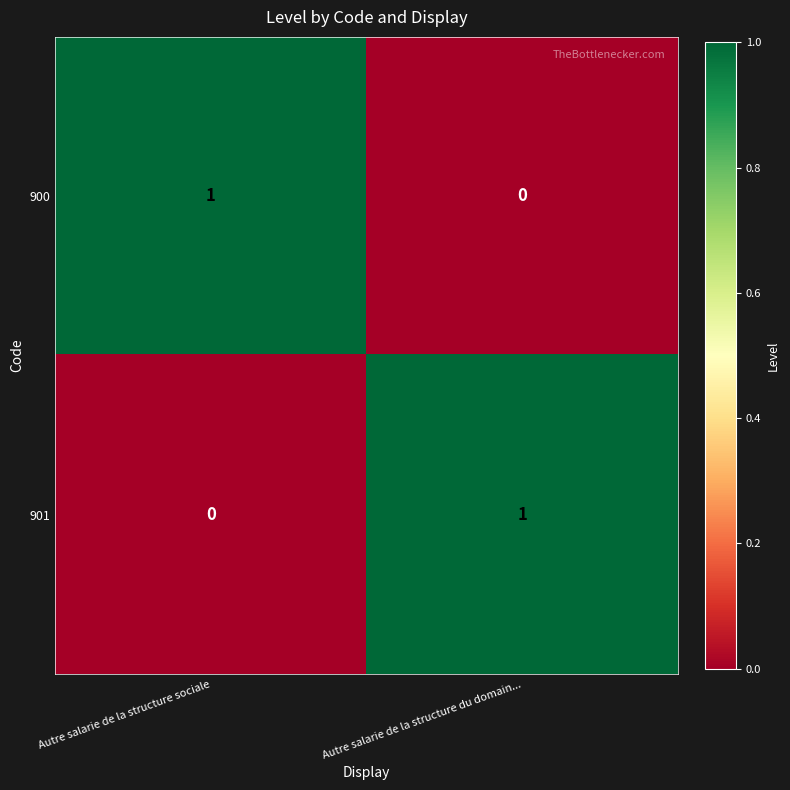

At which label does 901 reach its minimum?

Autre salarie de la structure sociale